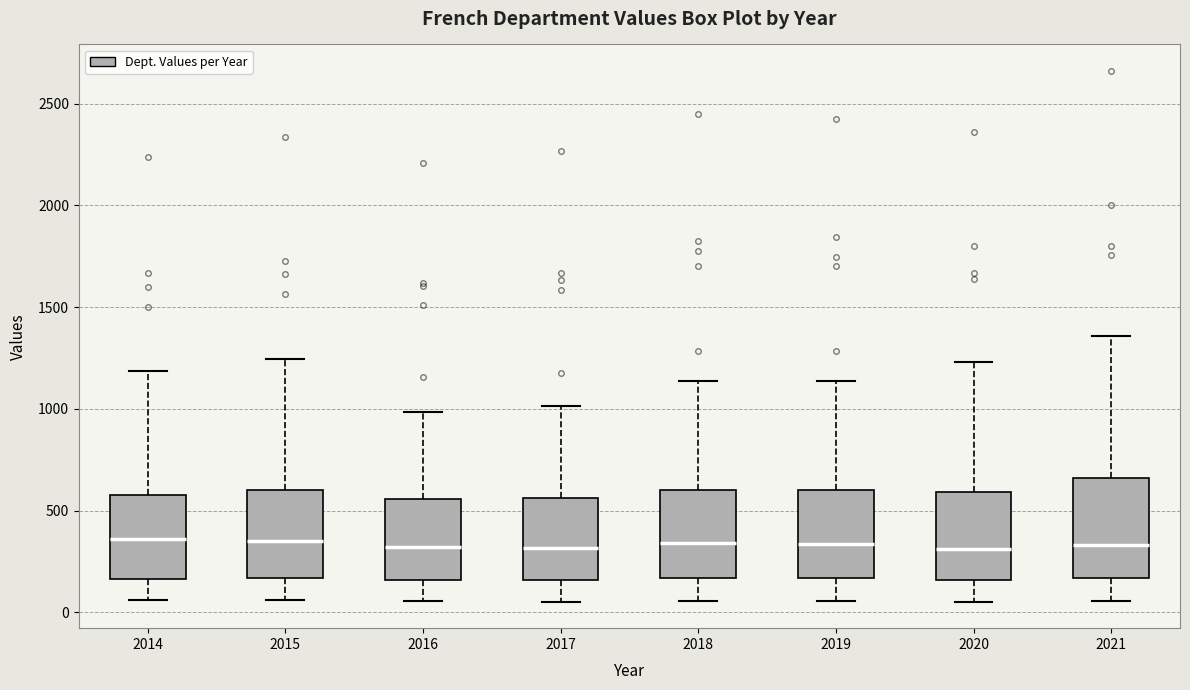

Comparing the boxes themselves (not the whiskers), which one is the tallest?

2021